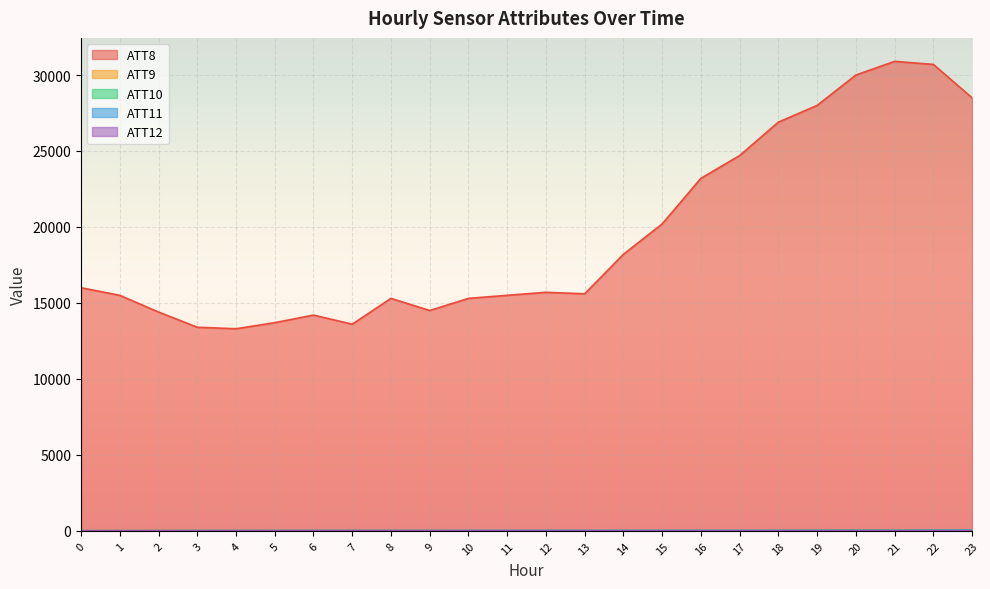

How many lines are shown in the chart?

5